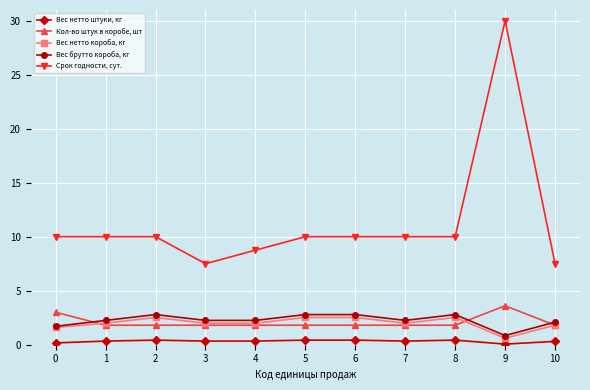

What are all the series names shown in the legend?

Вес нетто штуки, кг, Кол-во штук в коробе, шт, Вес нетто короба, кг, Вес брутто короба, кг, Срок годности, сут.